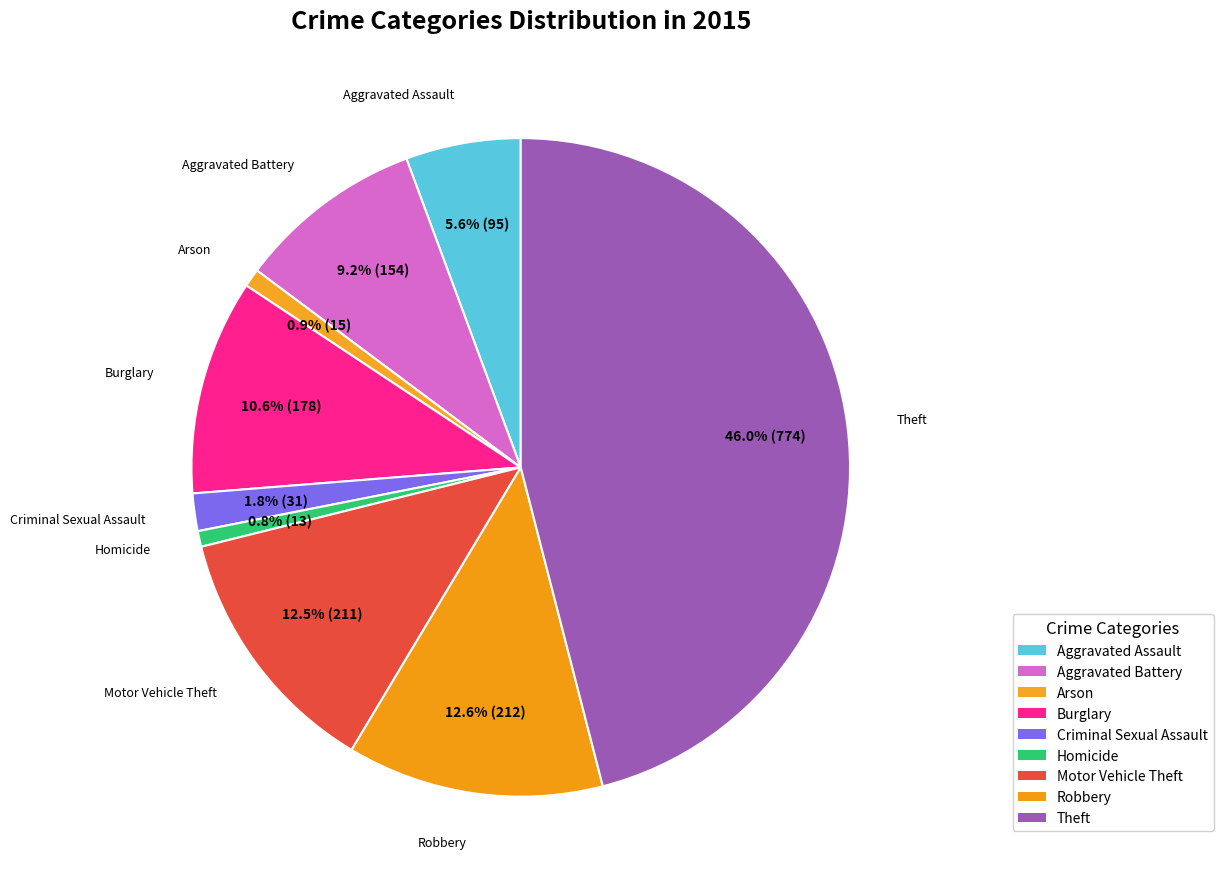

How many slices are in this pie chart?

9